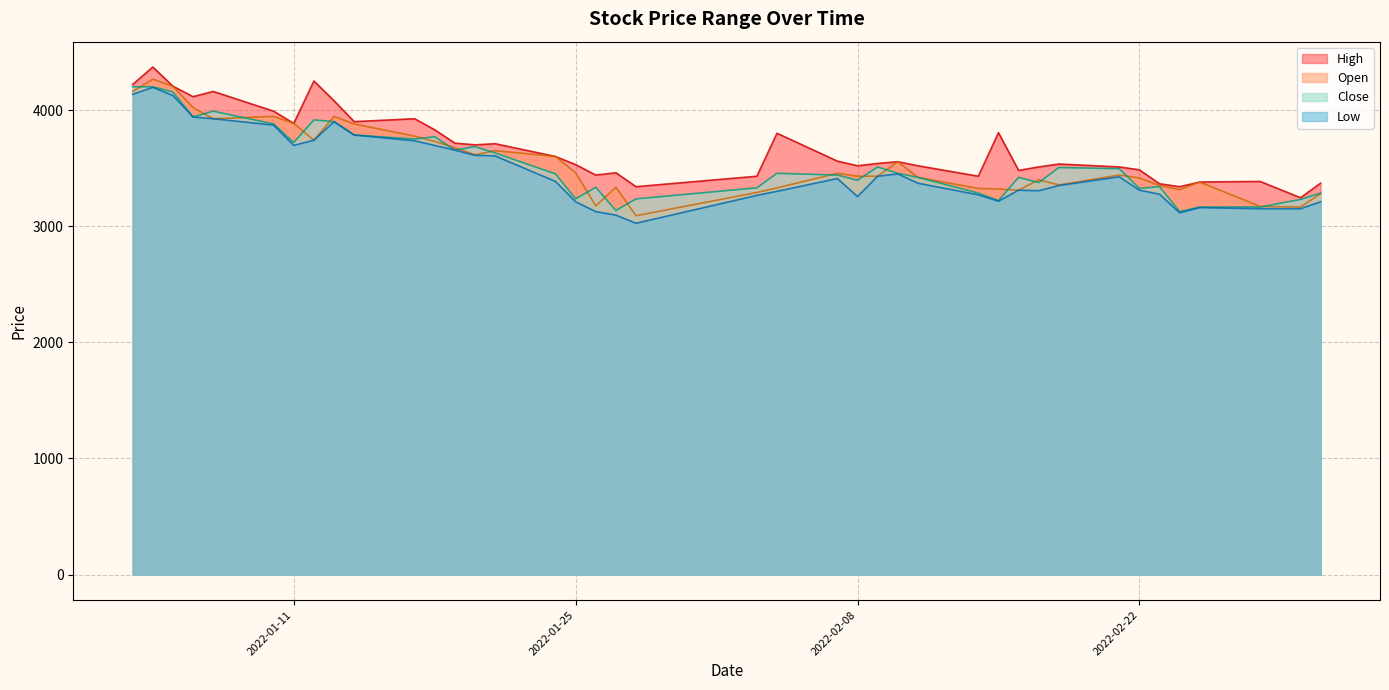

What is the lowest value of the Close series?

3125